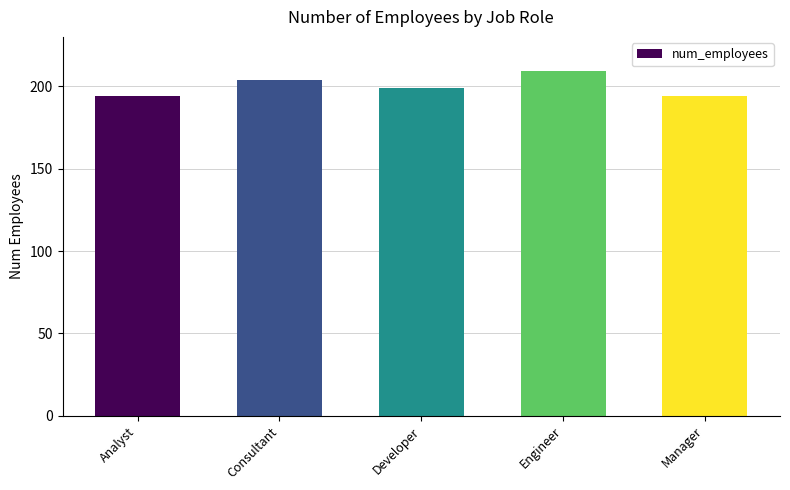

What is the difference between the second highest and second lowest values?

10